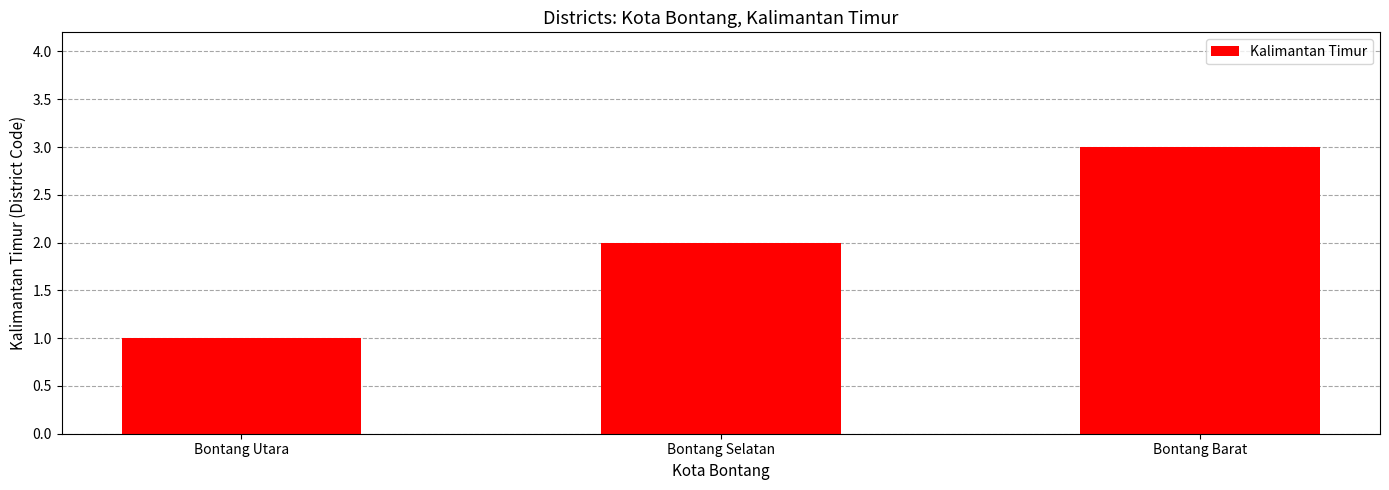

What is the ratio of the value at Bontang Barat to the value at Bontang Utara?

3.0